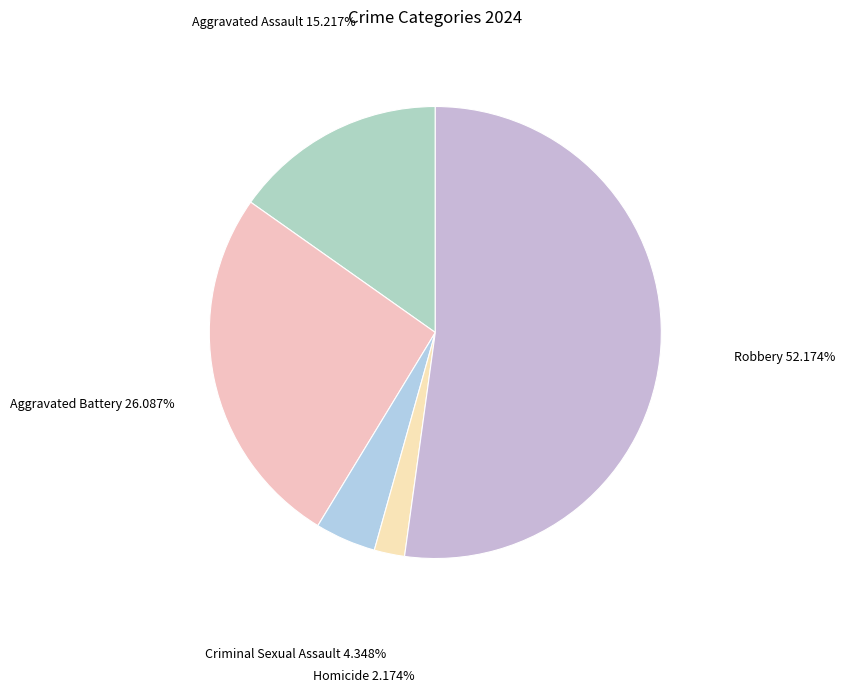

How many slices are in this pie chart?

5